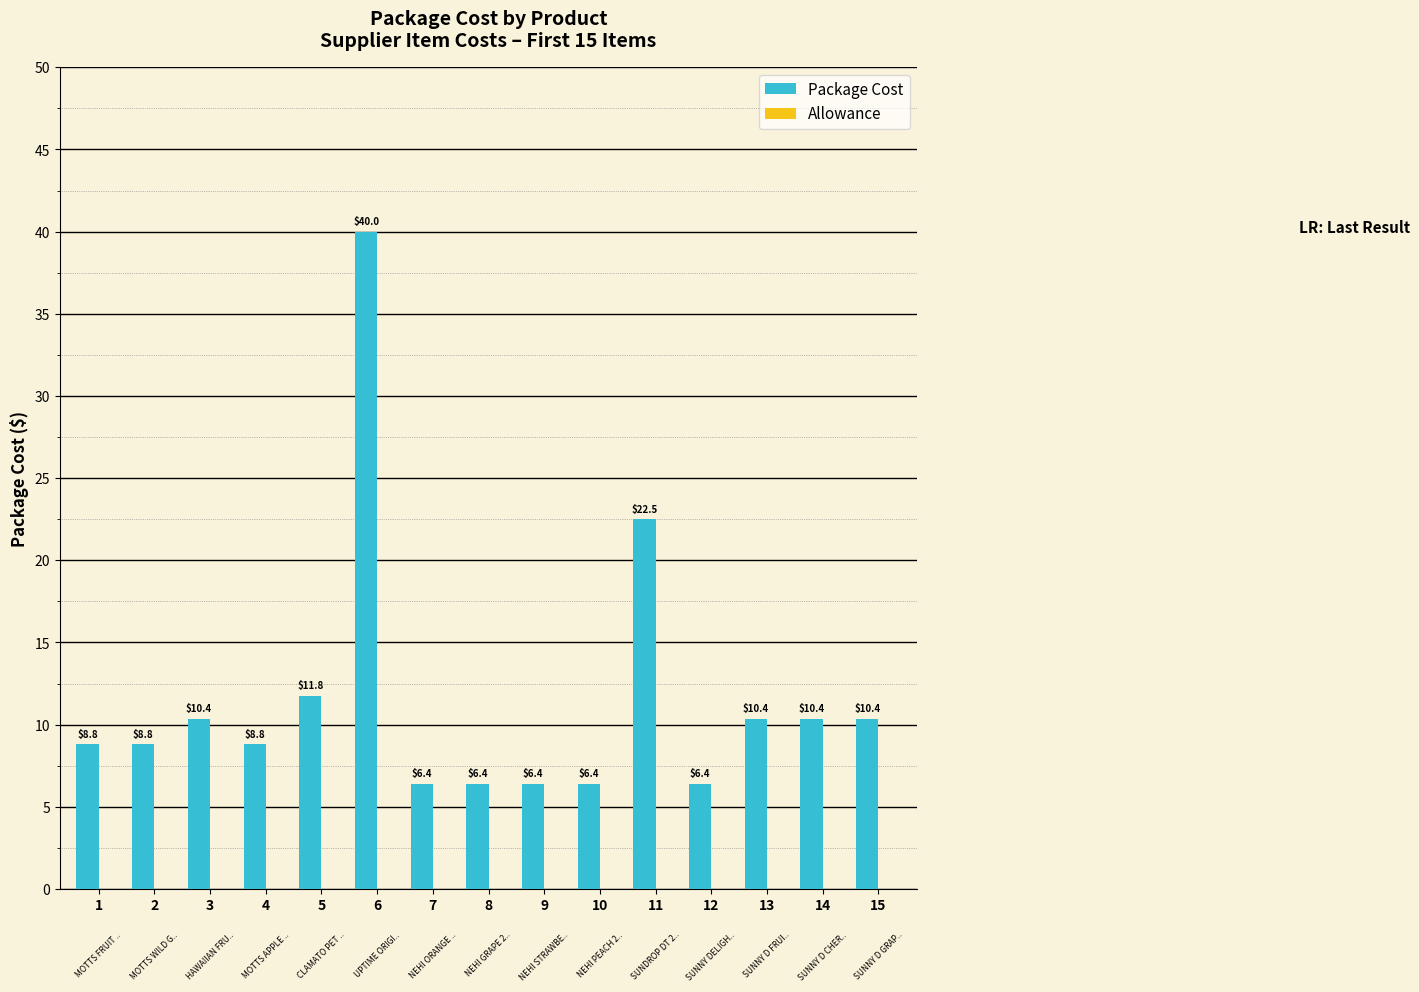

Reading left to right, list all the values displayed in this chart.

1=8.8	2=8.8	3=10.4	4=8.8	5=11.8	6=40.0	7=6.4	8=6.4	9=6.4	10=6.4	11=22.5	12=6.4	13=10.4	14=10.4	15=10.4